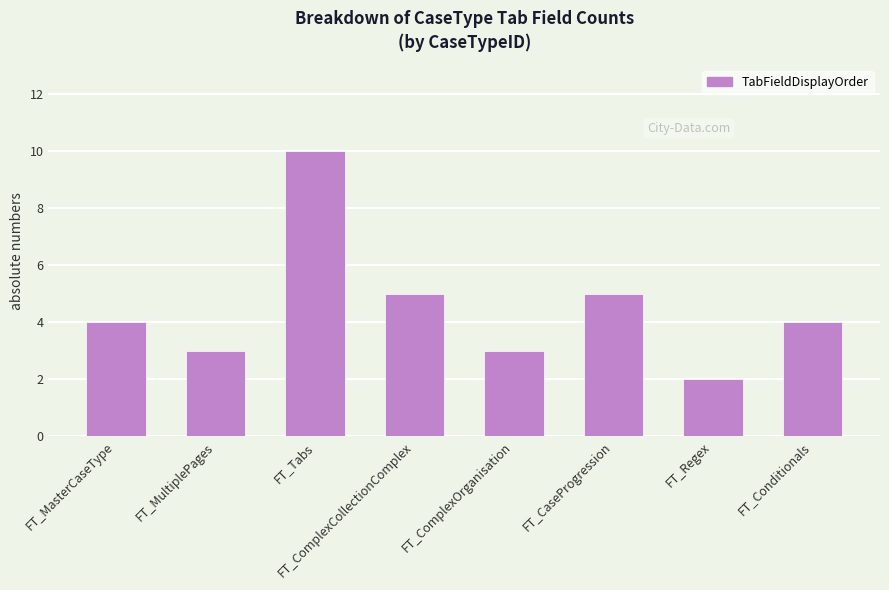

How many bars are there in total?

8